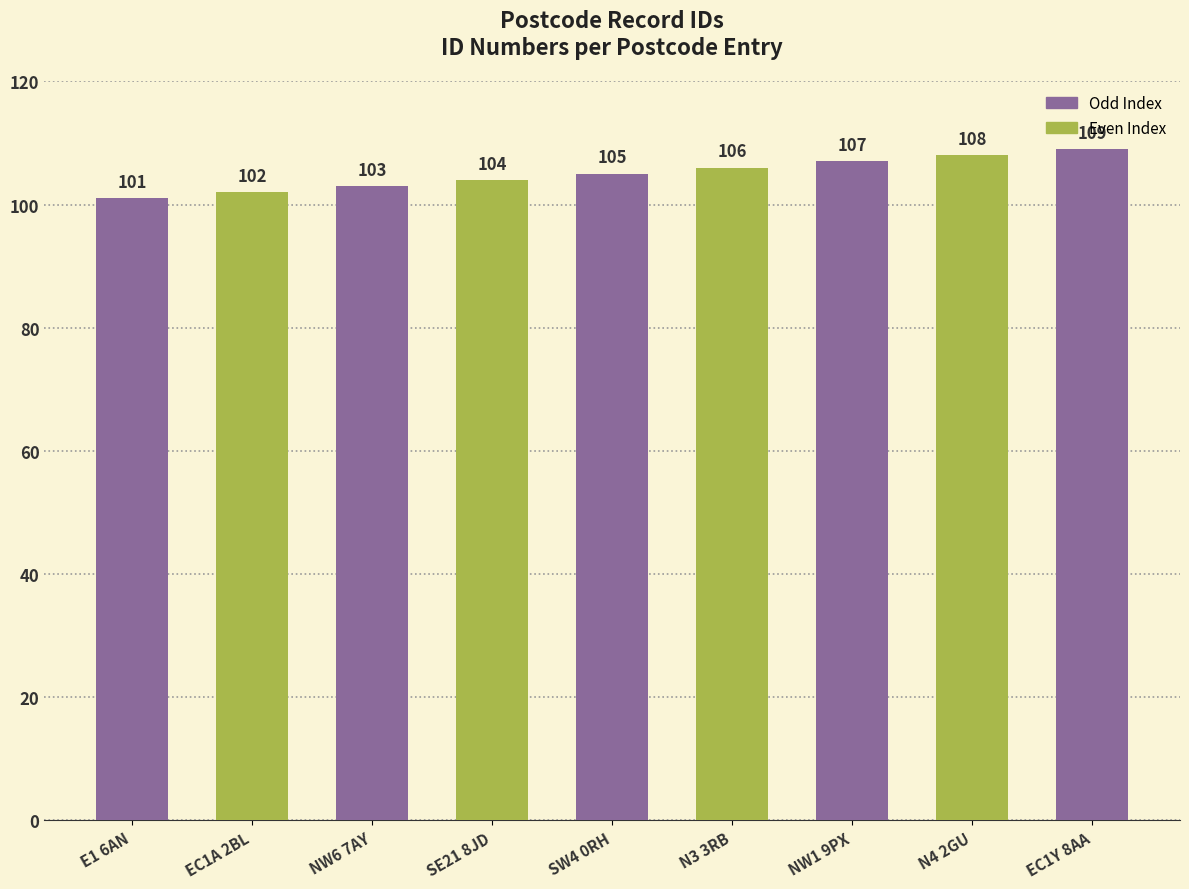

Are the bars horizontal?

No